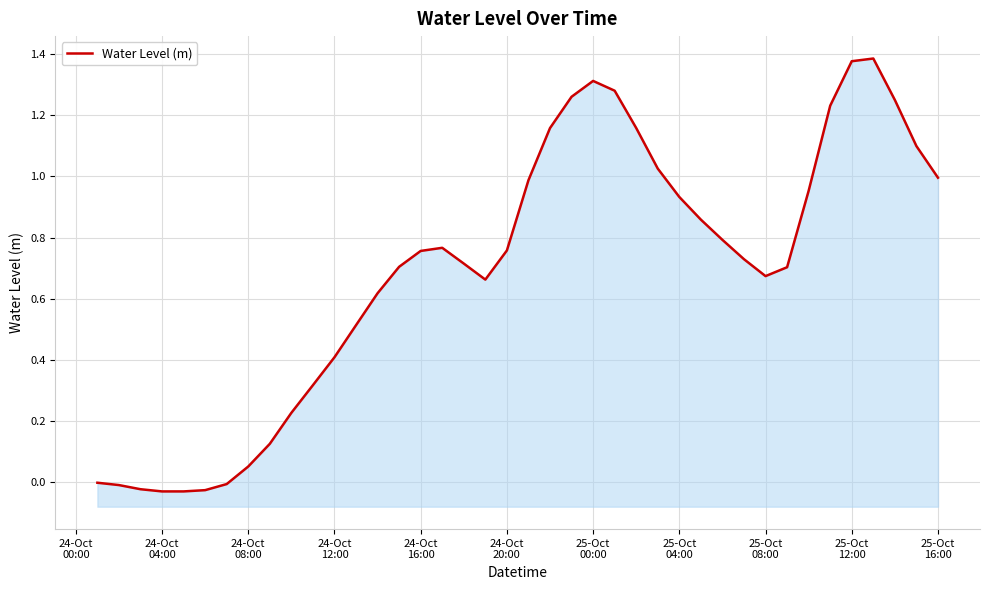

How many values are below zero?

7